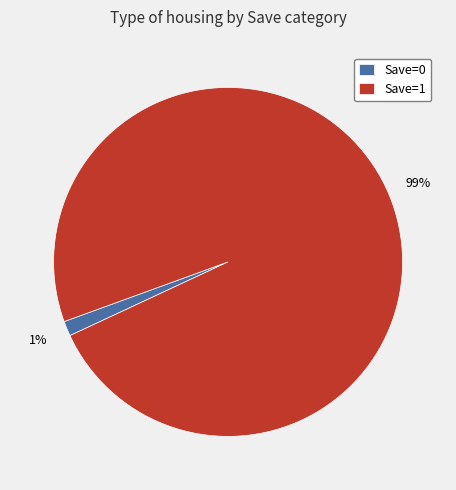

What percentage is the Save=1 slice, to the nearest percent?

99%